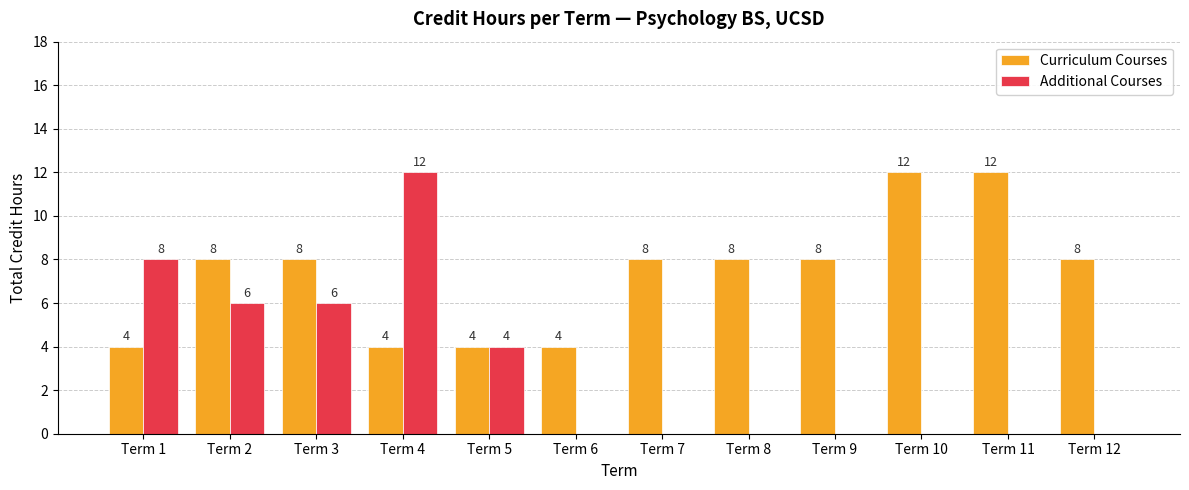

Reading left to right, list all the values displayed in this chart.

Curriculum Courses: Term 1=4	Term 2=8	Term 3=8	Term 4=4	Term 5=4	Term 6=4	Term 7=8	Term 8=8	Term 9=8	Term 10=12	Term 11=12	Term 12=8
Additional Courses: Term 1=8	Term 2=6	Term 3=6	Term 4=12	Term 5=4	Term 6=0	Term 7=0	Term 8=0	Term 9=0	Term 10=0	Term 11=0	Term 12=0